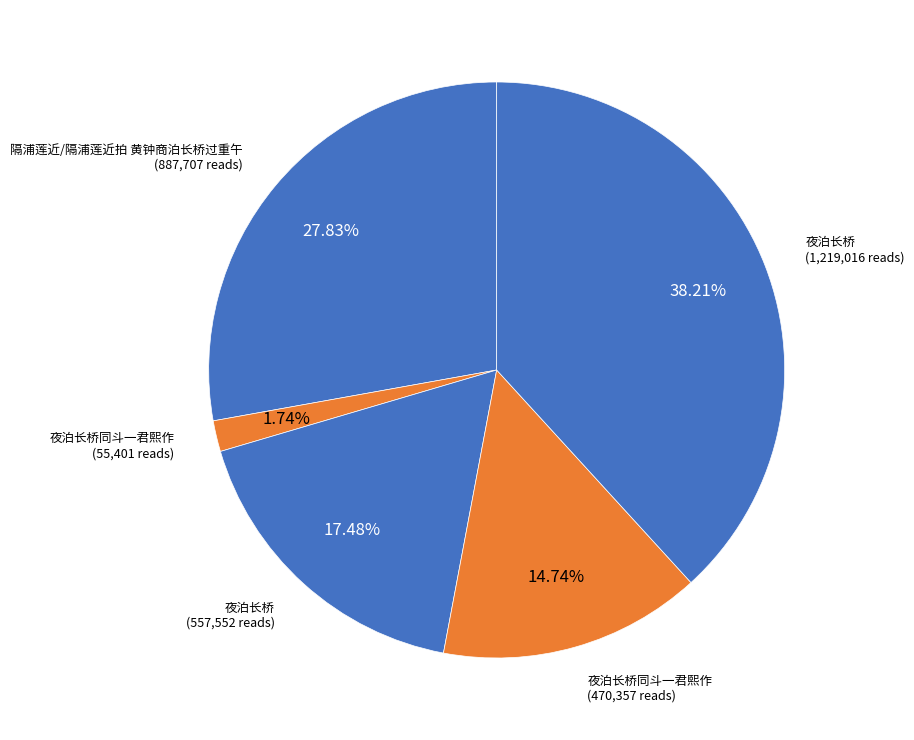

How many segments does this pie chart have?

5